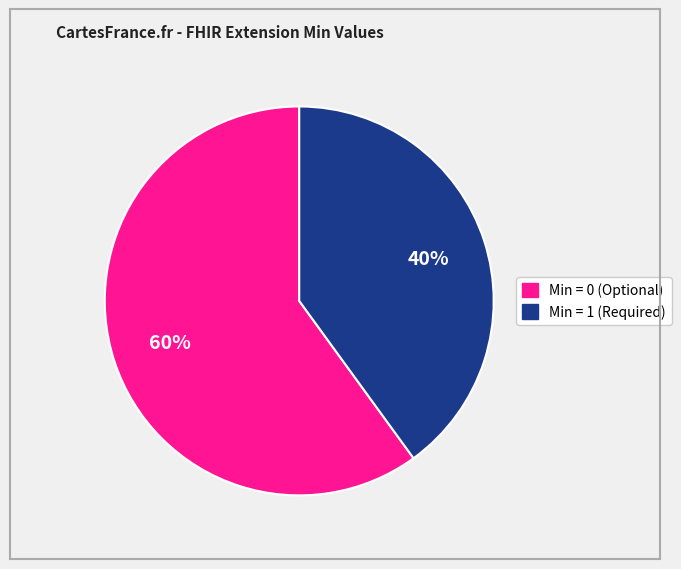

To the nearest percent, what is the difference between the largest and smallest slice percentages?

20%